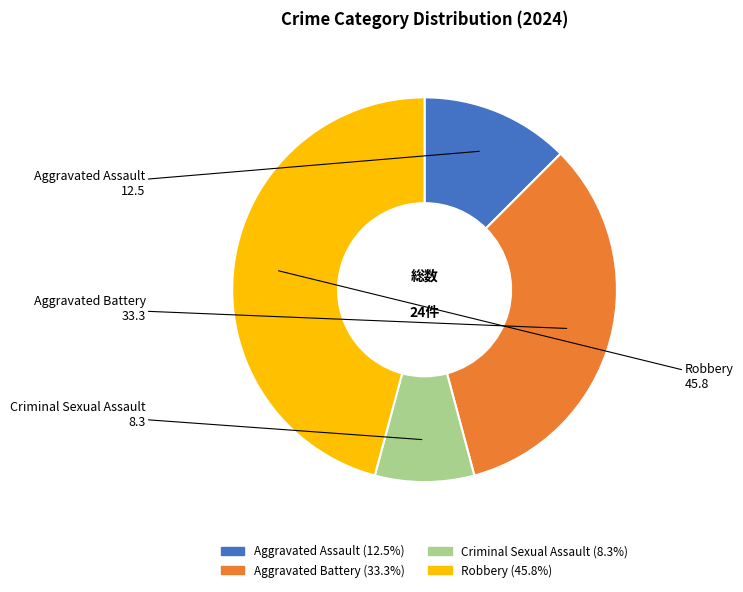

Is Aggravated Battery the majority of the pie?

No